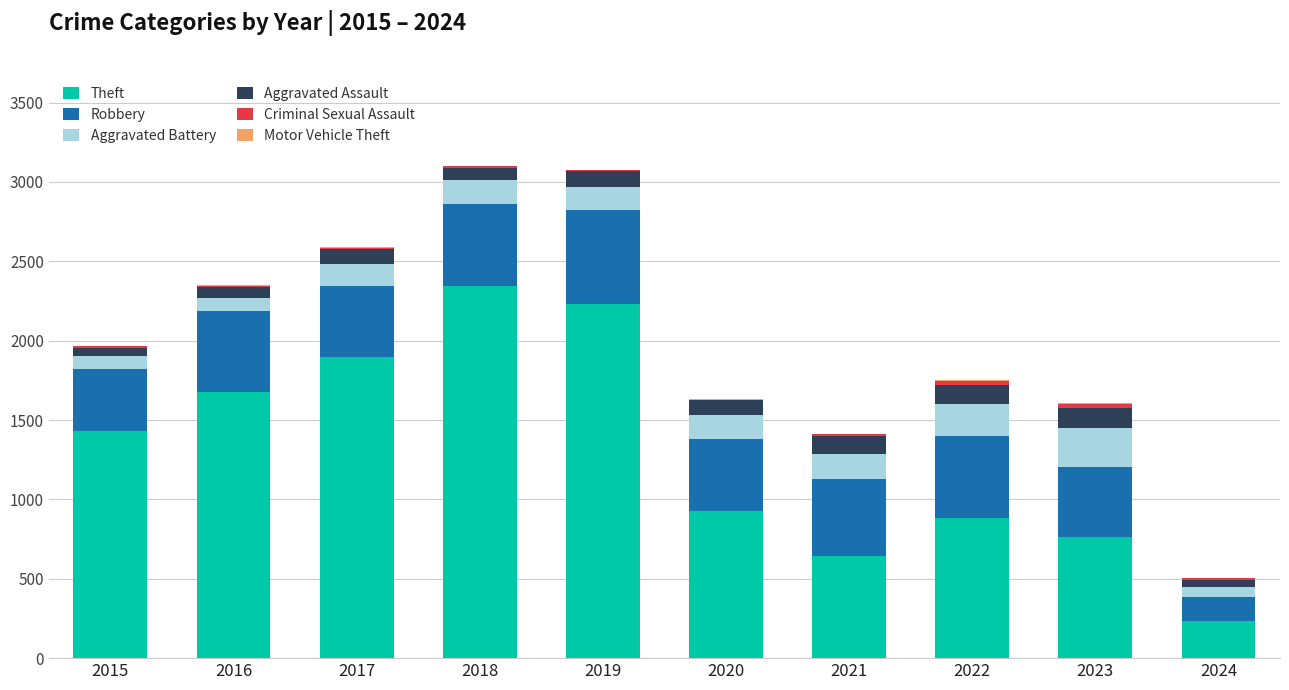

What is the sum of all Theft values?

13024